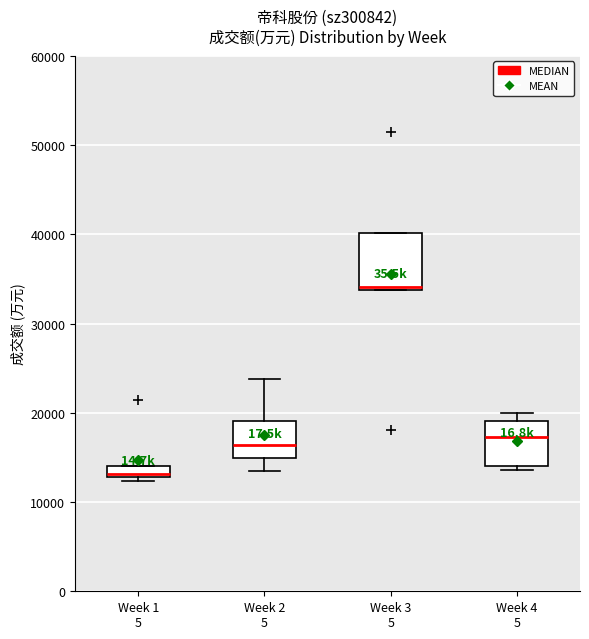

Which box has the highest median line?

Week 3 5